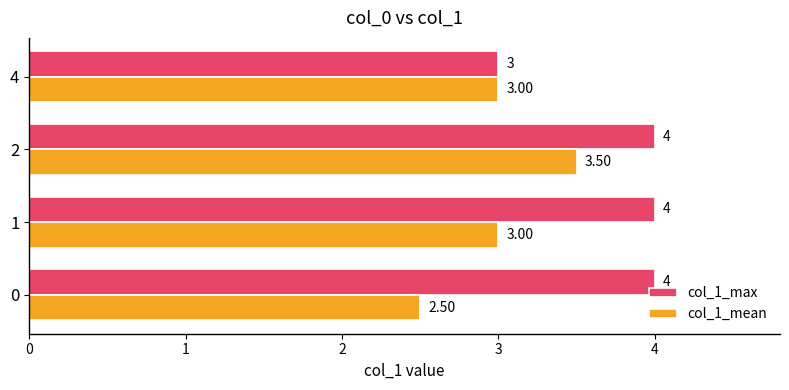

What is the maximum value for col_1_max?

4.0